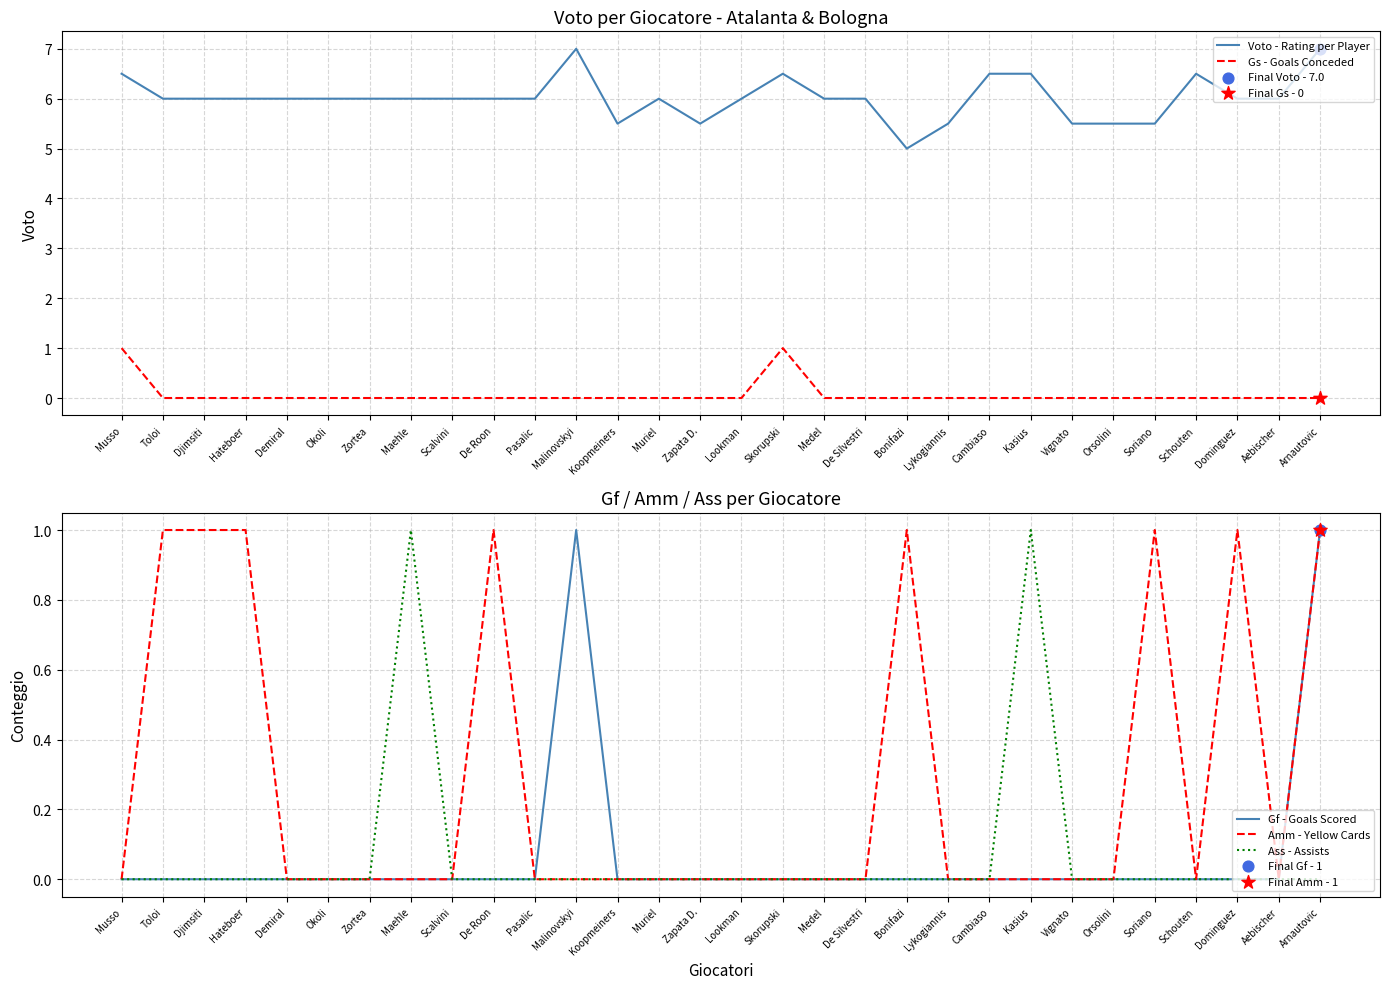

Which series has the largest total across all categories?

Voto - Rating per Player